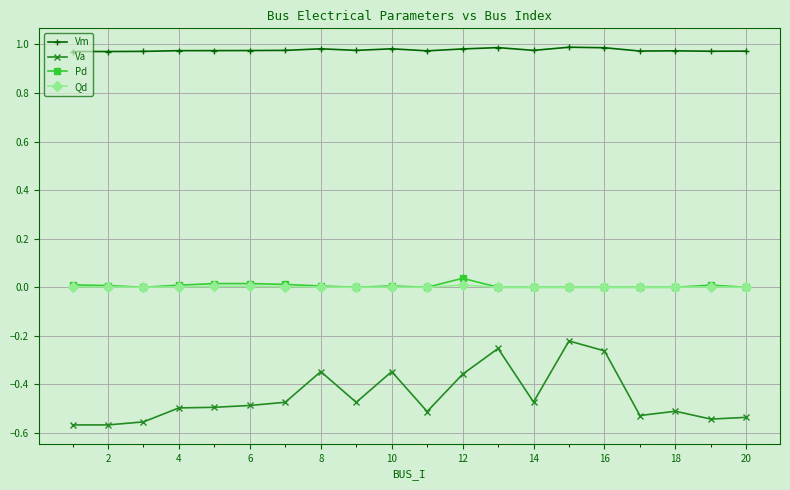

True or false: Qd and Va cross at least once.

False